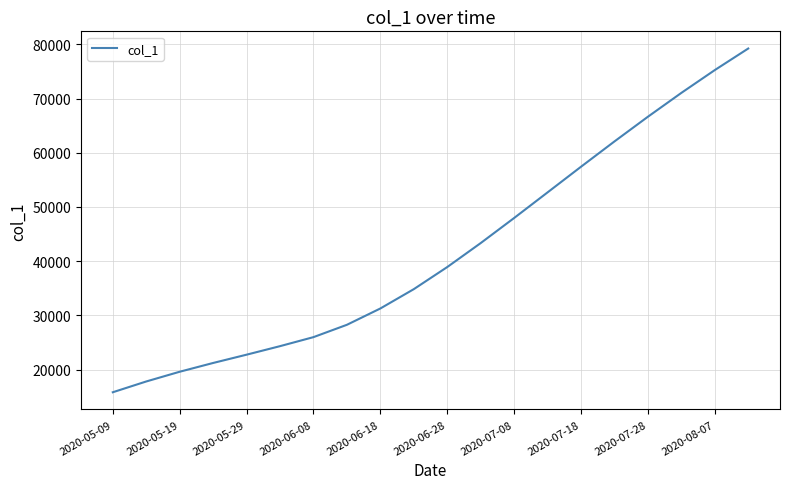

What is the smallest value displayed?

15842.6